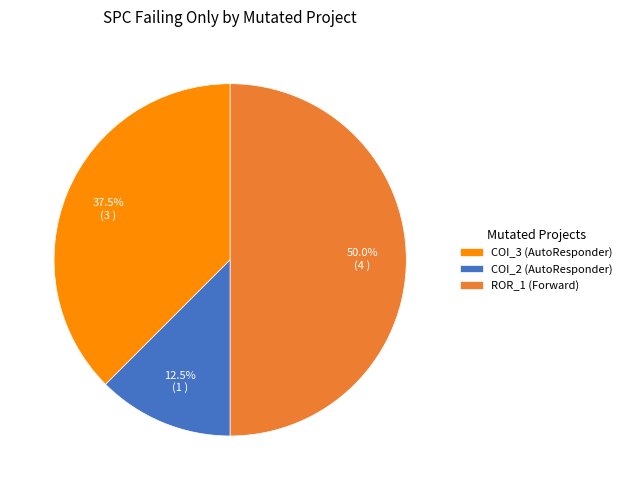

What is the largest slice in the pie chart?

ROR_1 (Forward)